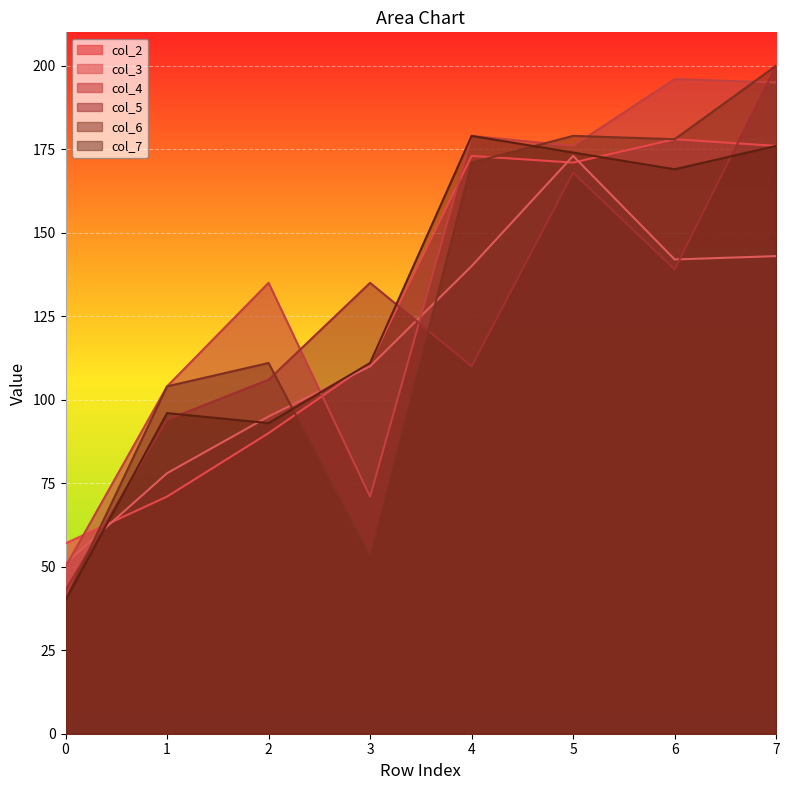

The col_7 series shows 86 at 6. True or false?

False